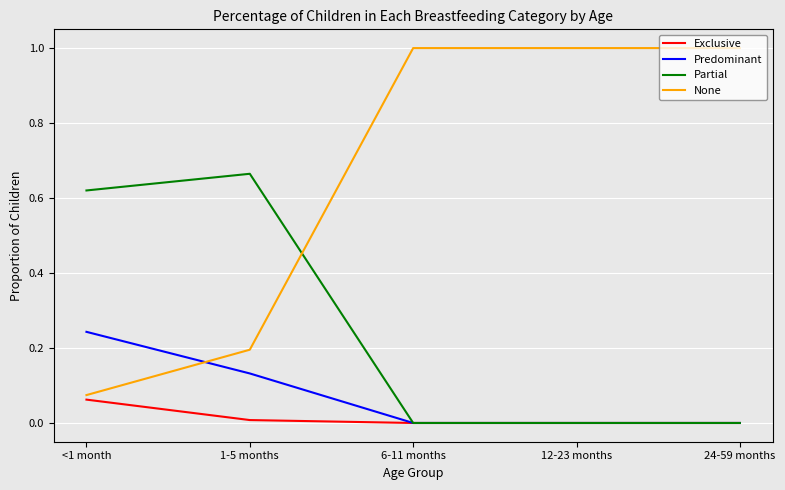

How many values in the None series are below 1?

2